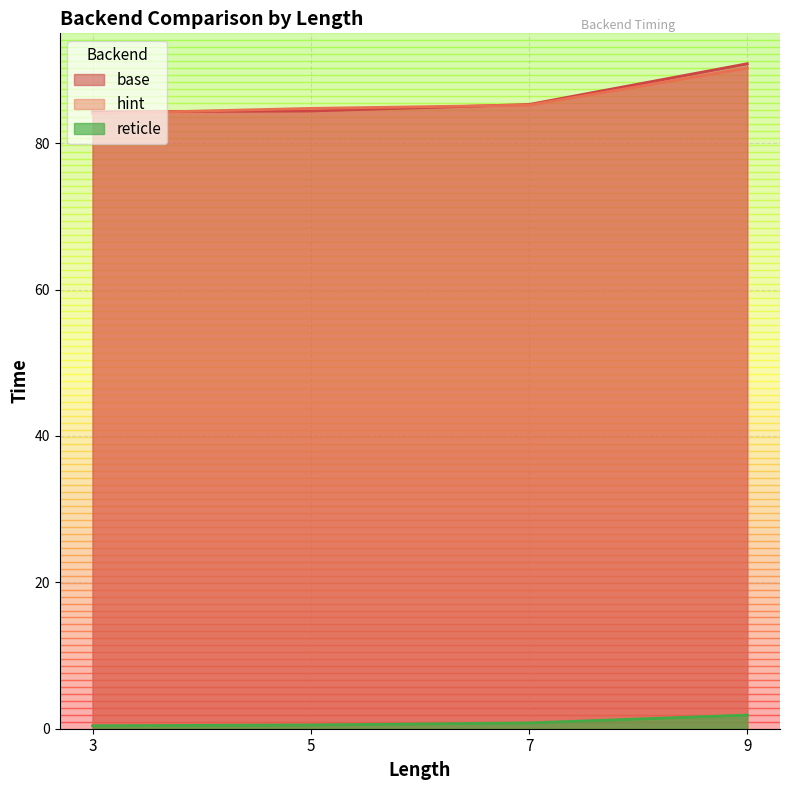

True or false: base has a value of 111.9 at 7.

False